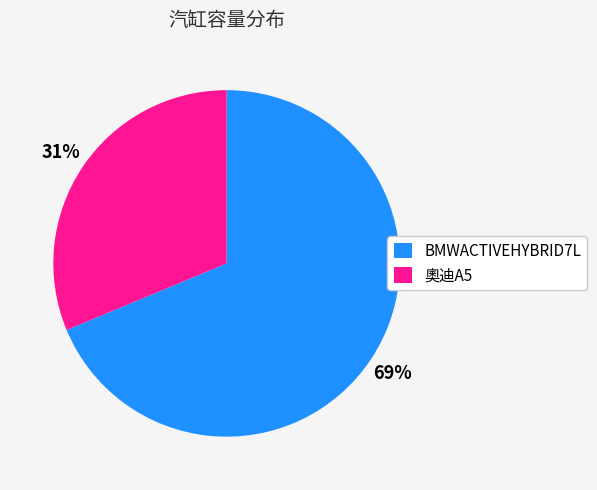

Is there a majority slice in this chart?

Yes